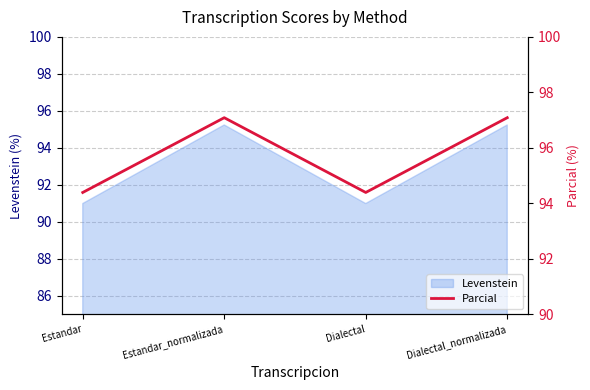

Read the Levenstein value at Dialectal.

91.0